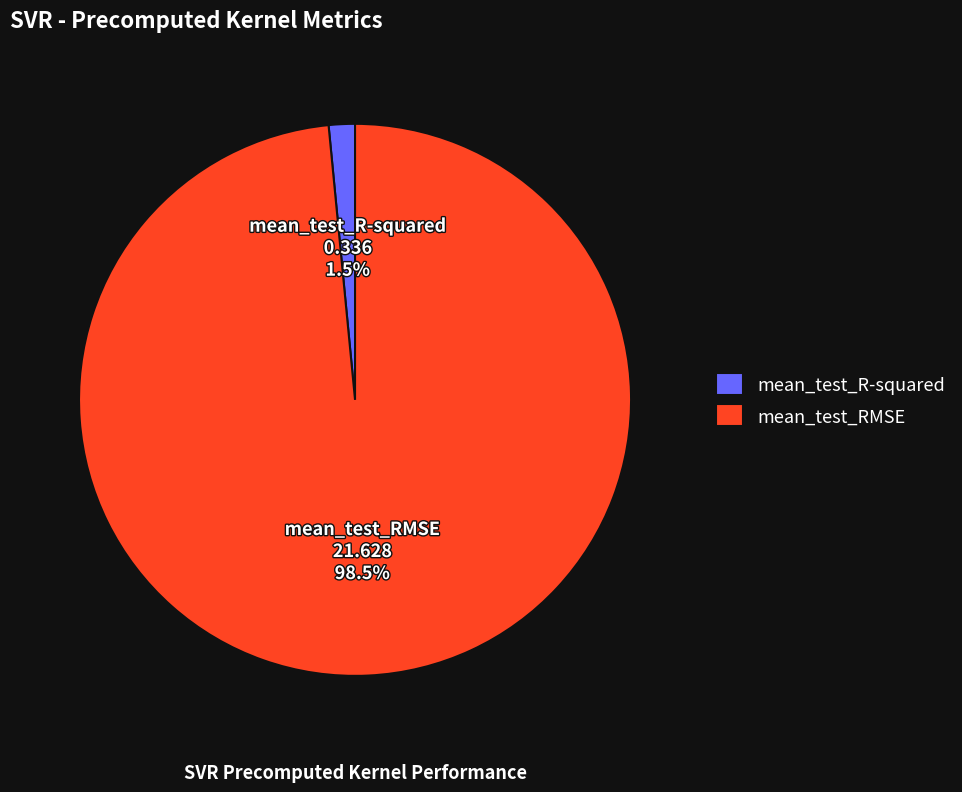

How many segments does this pie chart have?

2